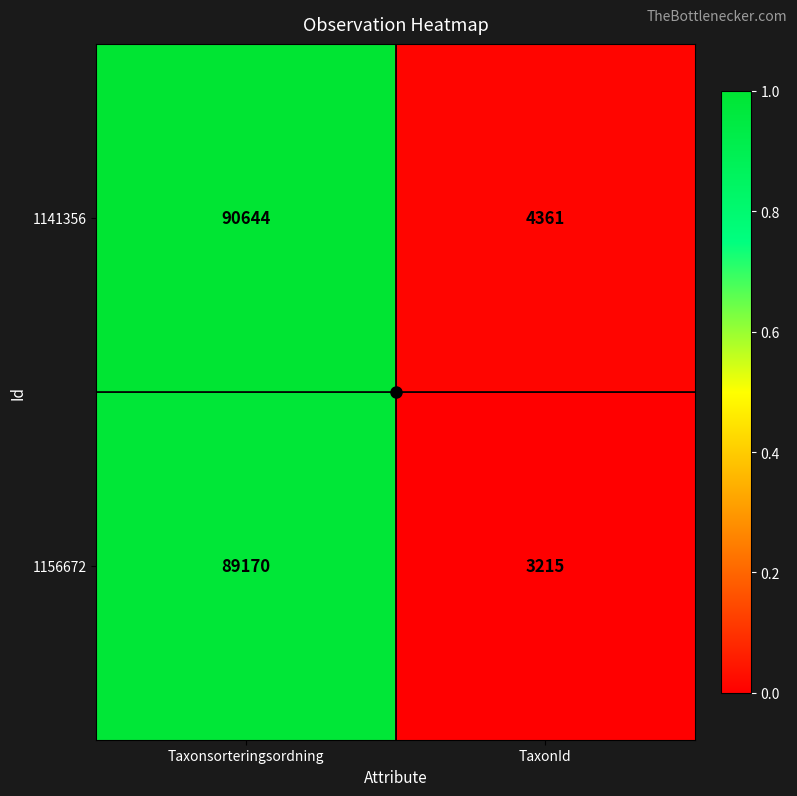

The value of 1141356 at Taxonsorteringsordning is 90644. True or false?

True